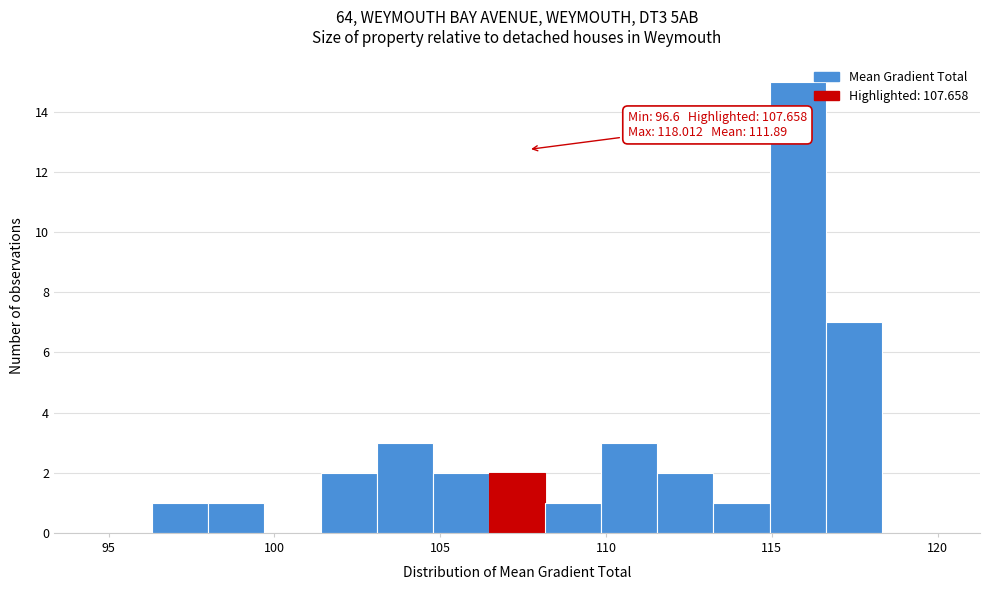

Read against the x-axis, roughly where is the centre of the tallest bar?

116.0